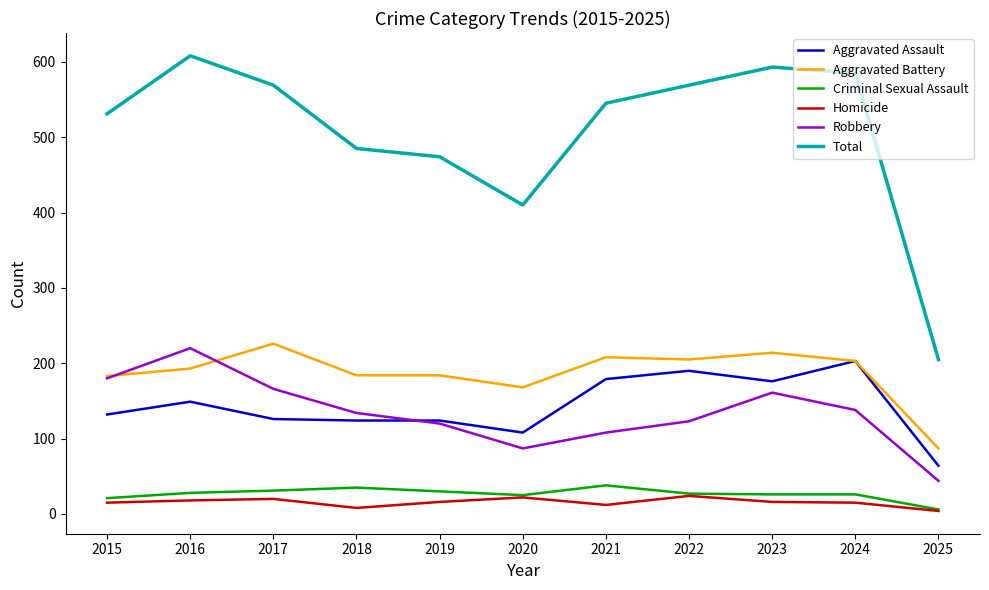

The Aggravated Assault series shows 124 at 2018. True or false?

True